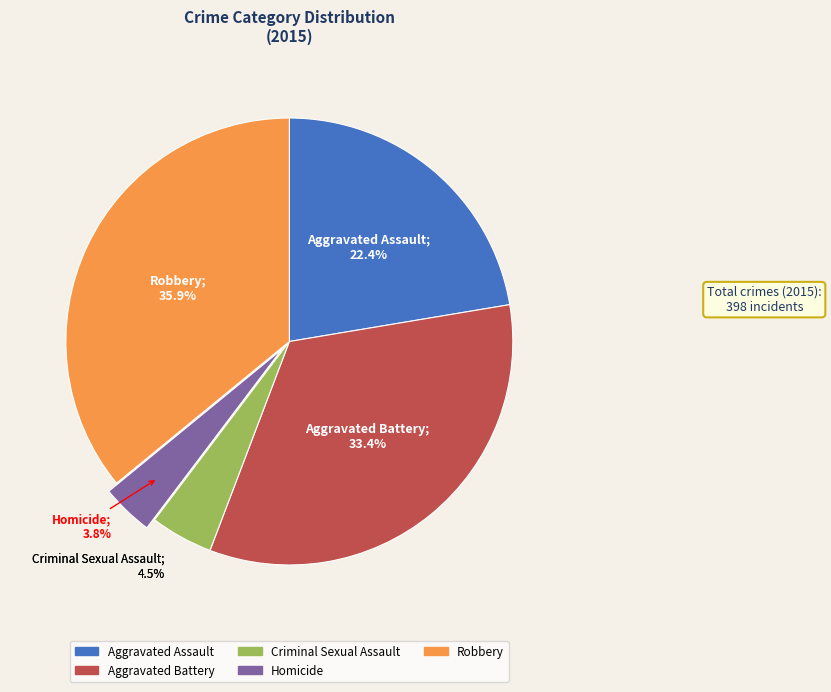

Which category has the smallest portion of the pie?

Homicide